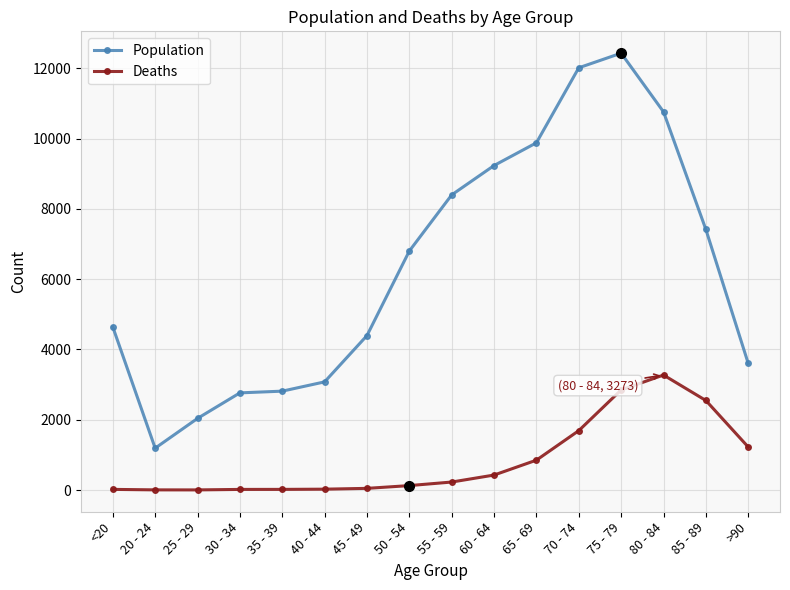

What are all the series names shown in the legend?

Population, Deaths